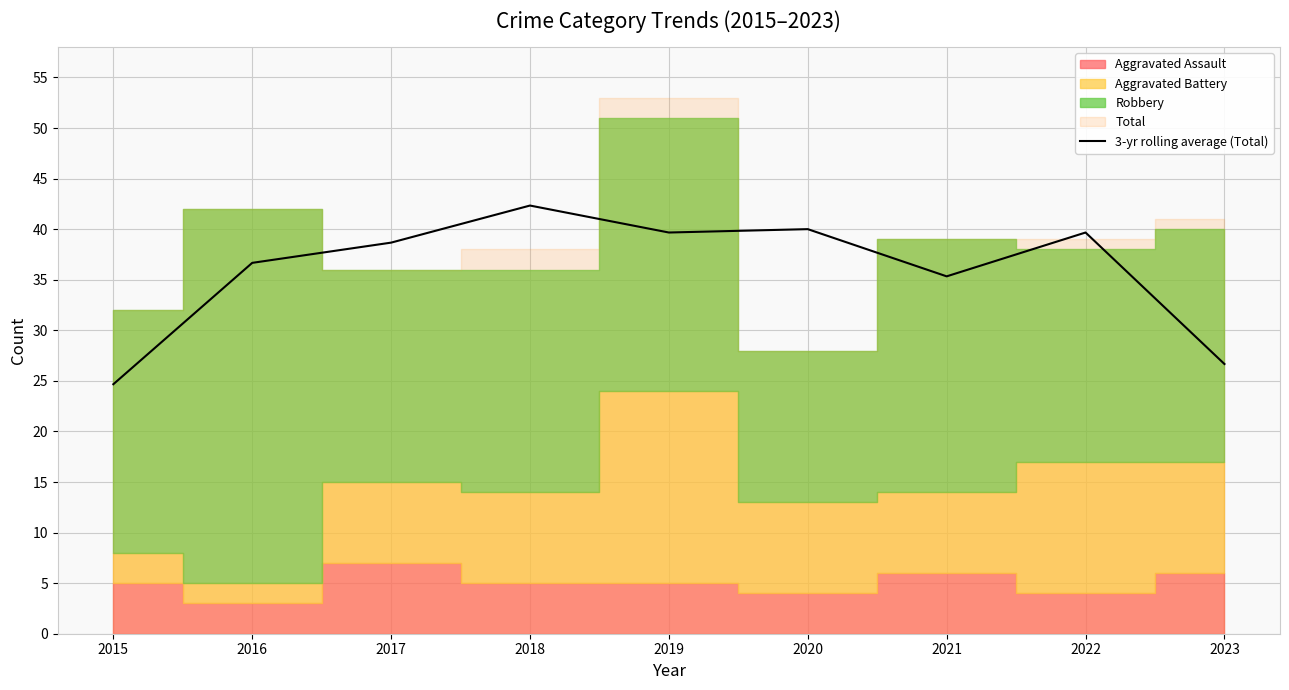

How many points are higher than both their immediate neighbors (excluding endpoints)?

3